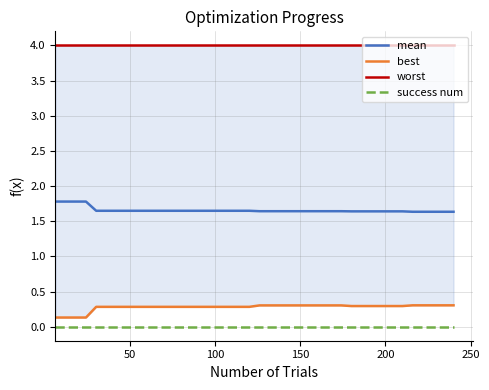

Is this an area chart (filled region under the line)?

No